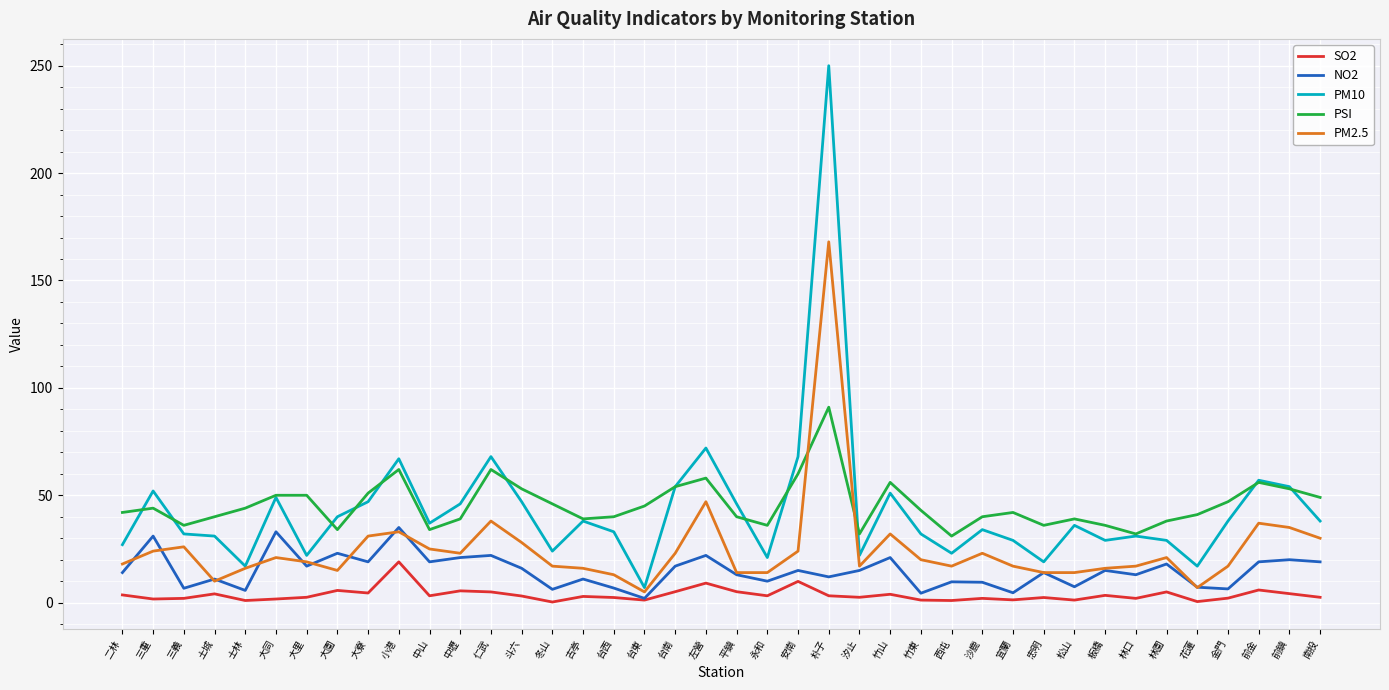

True or false: NO2 and PSI intersect in this chart.

False